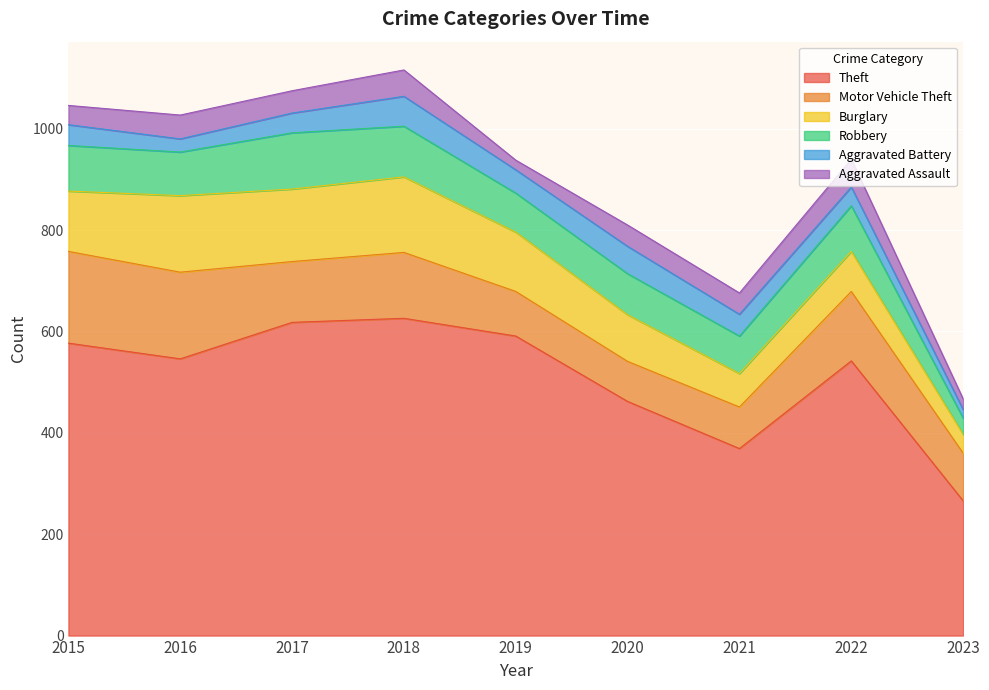

Is the value of Motor Vehicle Theft at 2021 greater than the value of Theft at 2021?

No